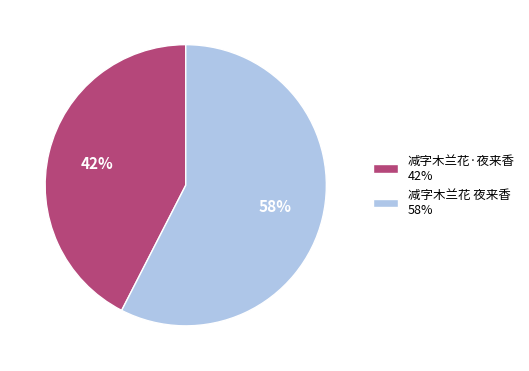

Which category accounts for the majority?

减字木兰花 夜来香